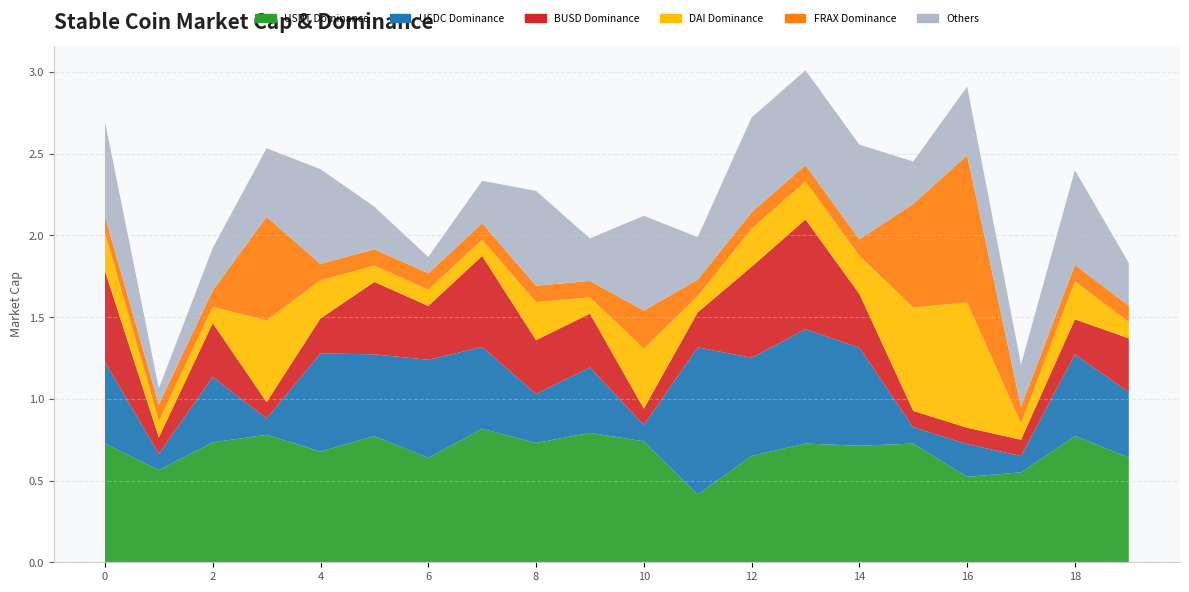

Reading left to right, list all the values displayed in this chart.

col_60: 0=0.7	1=0.6	2=0.7	3=0.8	4=0.7	5=0.8	6=0.6	7=0.8	8=0.7	9=0.8	10=0.7	11=0.4	12=0.7	13=0.7	14=0.7	15=0.7	16=0.5	17=0.6	18=0.8	19=0.6
col_31: 0=0.5	1=0.1	2=0.4	3=0.1	4=0.6	5=0.5	6=0.6	7=0.5	8=0.3	9=0.4	10=0.1	11=0.9	12=0.6	13=0.7	14=0.6	15=0.1	16=0.2	17=0.1	18=0.5	19=0.4
col_32: 0=0.6	1=0.1	2=0.3	3=0.1	4=0.2	5=0.4	6=0.3	7=0.6	8=0.3	9=0.3	10=0.1	11=0.2	12=0.6	13=0.7	14=0.3	15=0.1	16=0.1	17=0.1	18=0.2	19=0.3
col_1: 0=0.2	1=0.1	2=0.1	3=0.5	4=0.2	5=0.1	6=0.1	7=0.1	8=0.2	9=0.1	10=0.4	11=0.1	12=0.2	13=0.2	14=0.2	15=0.6	16=0.8	17=0.1	18=0.2	19=0.1
col_2: 0=0.1	1=0.1	2=0.1	3=0.6	4=0.1	5=0.1	6=0.1	7=0.1	8=0.1	9=0.1	10=0.2	11=0.1	12=0.1	13=0.1	14=0.1	15=0.6	16=0.9	17=0.1	18=0.1	19=0.1
col_0: 0=0.6	1=0.1	2=0.3	3=0.4	4=0.6	5=0.3	6=0.1	7=0.3	8=0.6	9=0.3	10=0.6	11=0.3	12=0.6	13=0.6	14=0.6	15=0.3	16=0.4	17=0.3	18=0.6	19=0.3